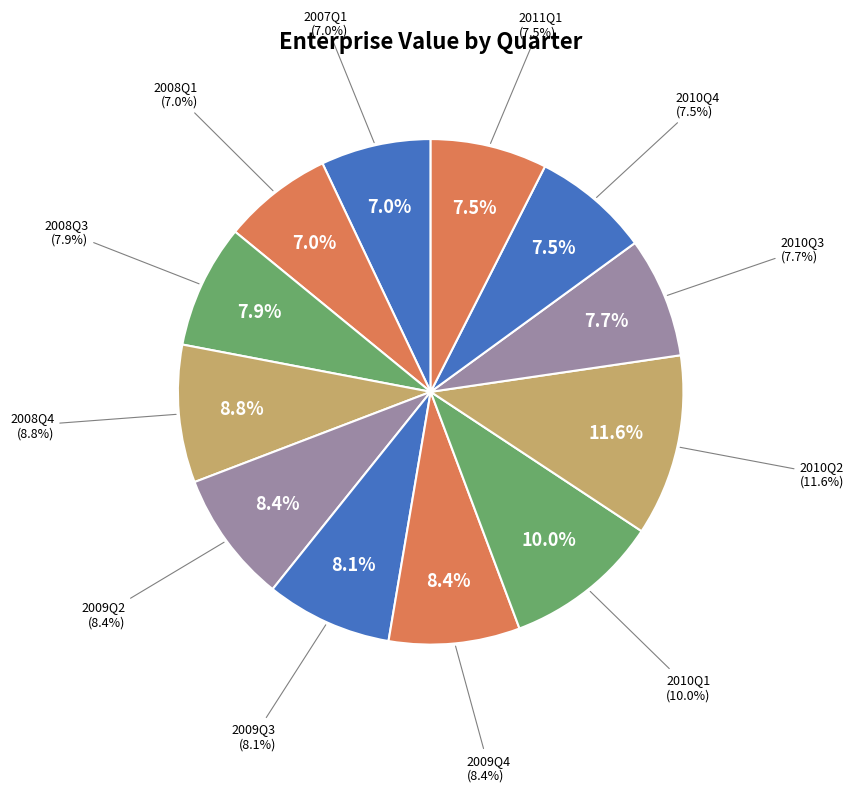

What percentage is NOT represented by 2008Q4?

91.2%